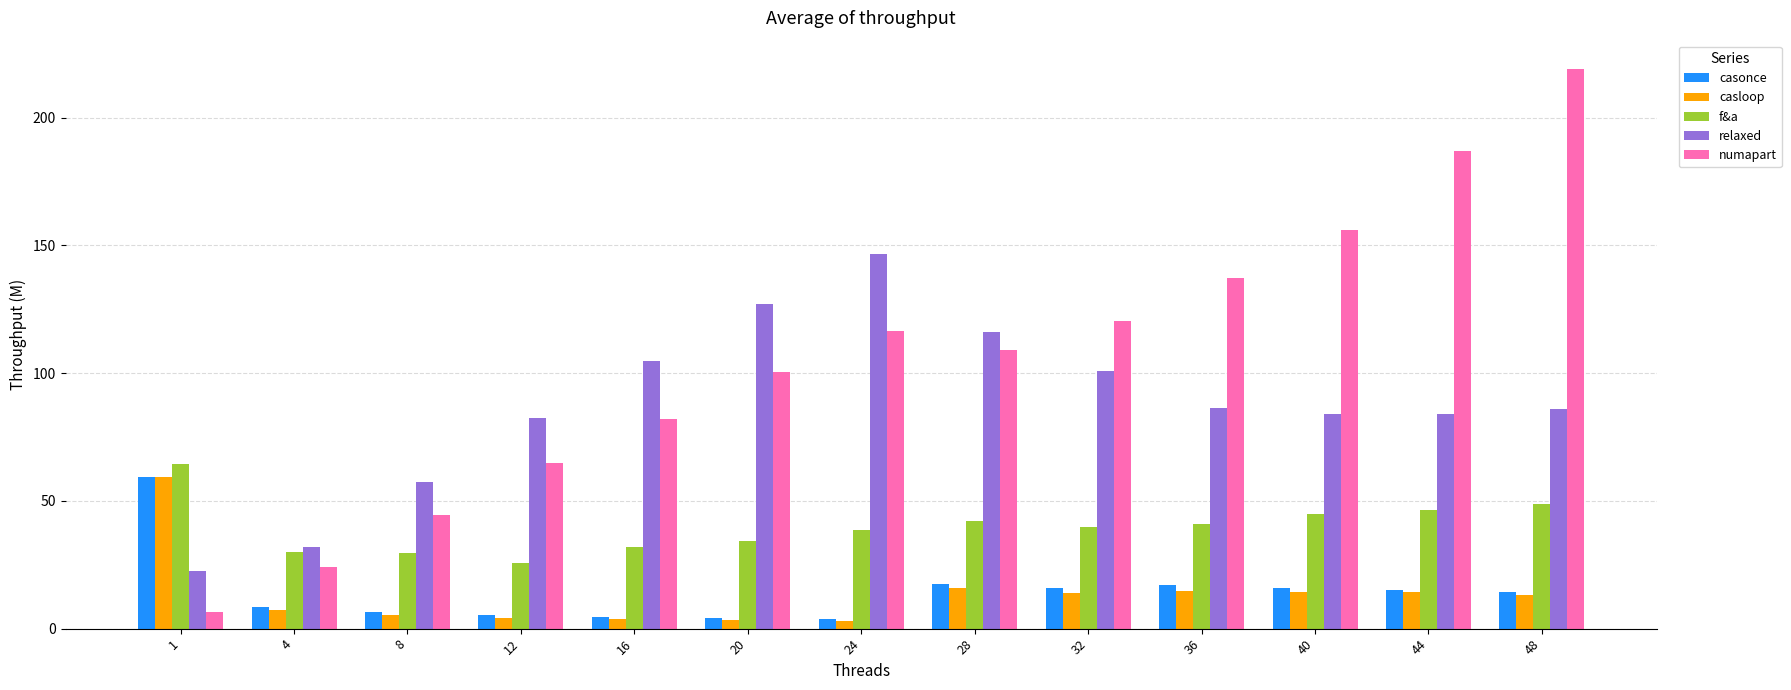

What is the greatest value displayed?

219.2